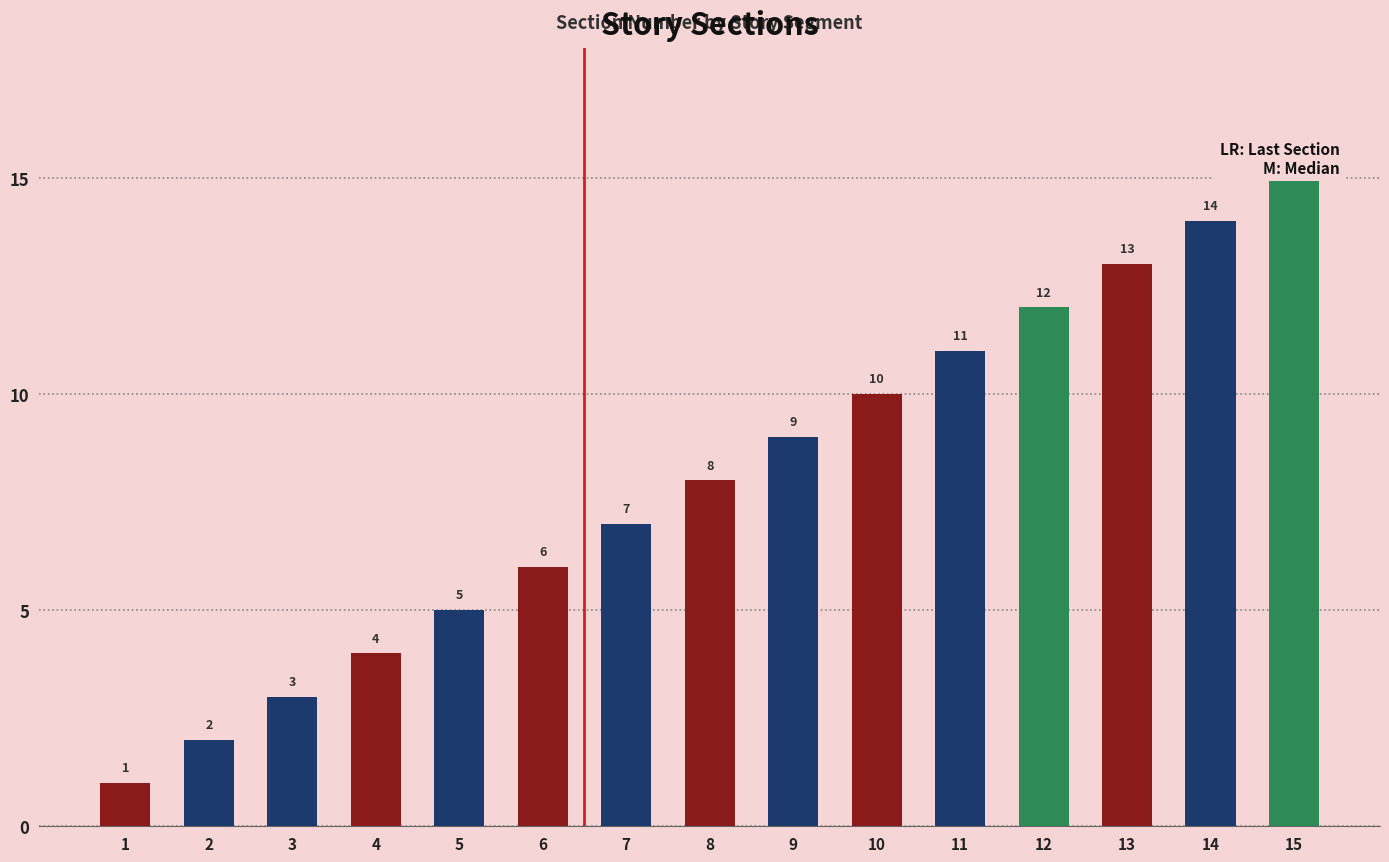

What is the average value?

8